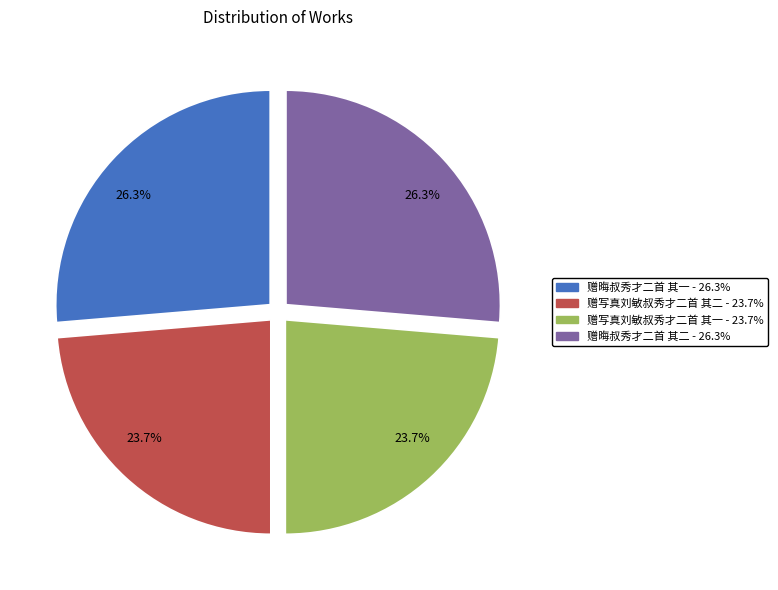

Which has a higher value, 赠晦叔秀才二首 其一 or 赠写真刘敏叔秀才二首 其二?

赠晦叔秀才二首 其一